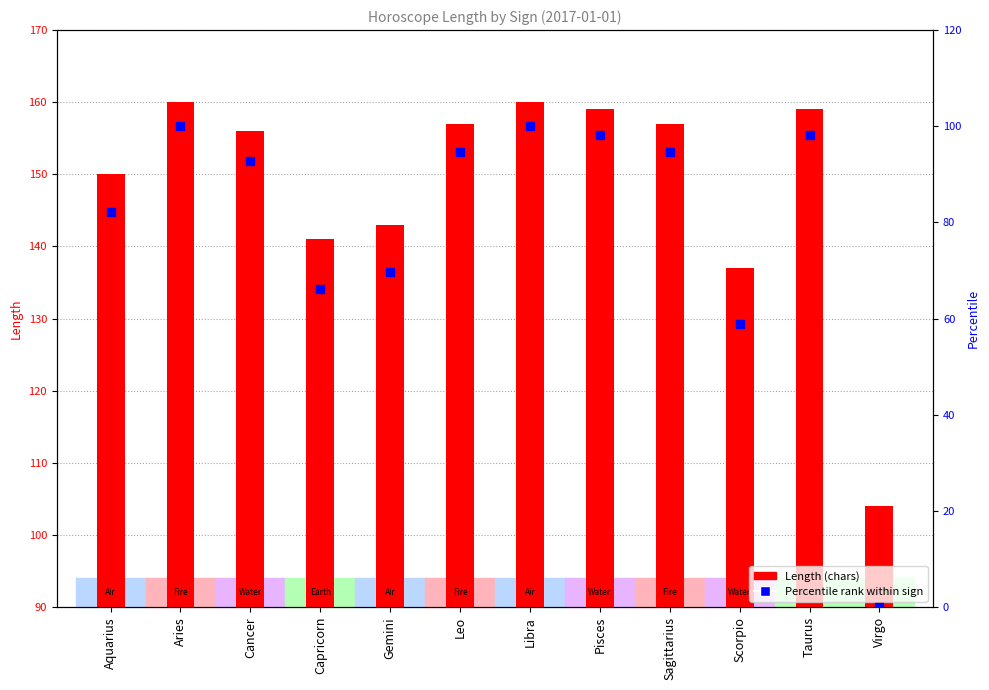

At how many categories does at least one series exceed 127?

11